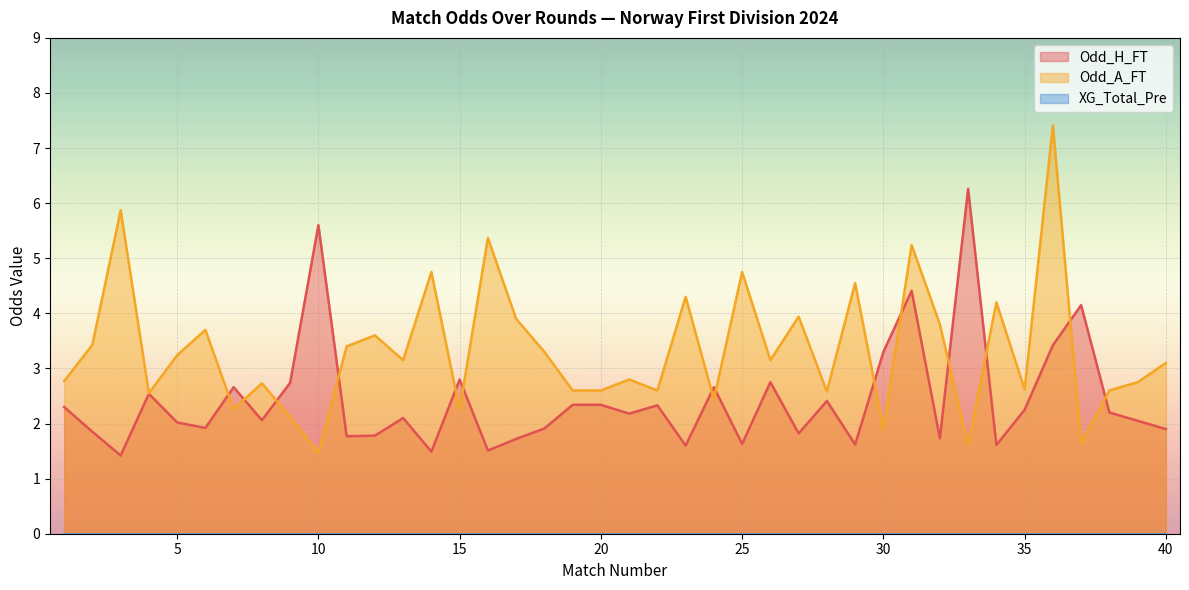

Between 5 and 25, which series saw the biggest shift?

Odd_A_FT